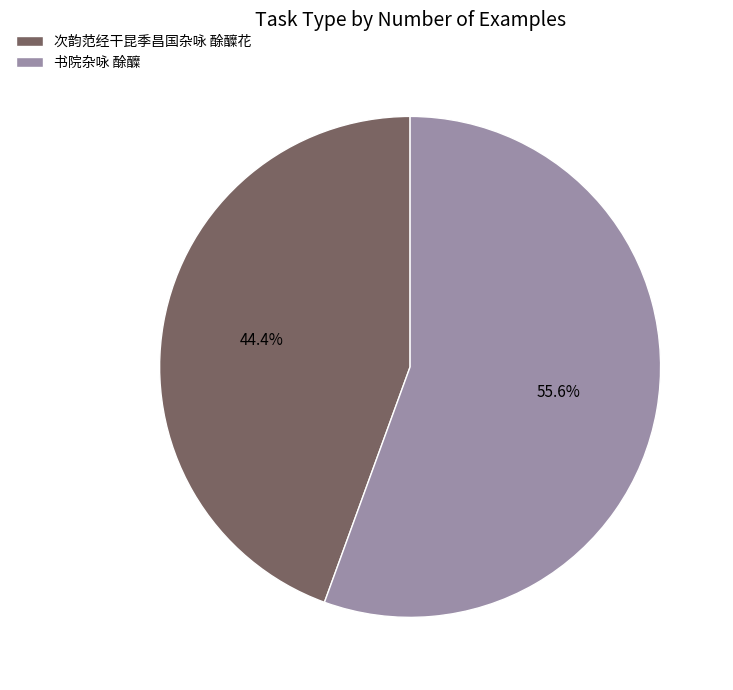

How many segments does this pie chart have?

2